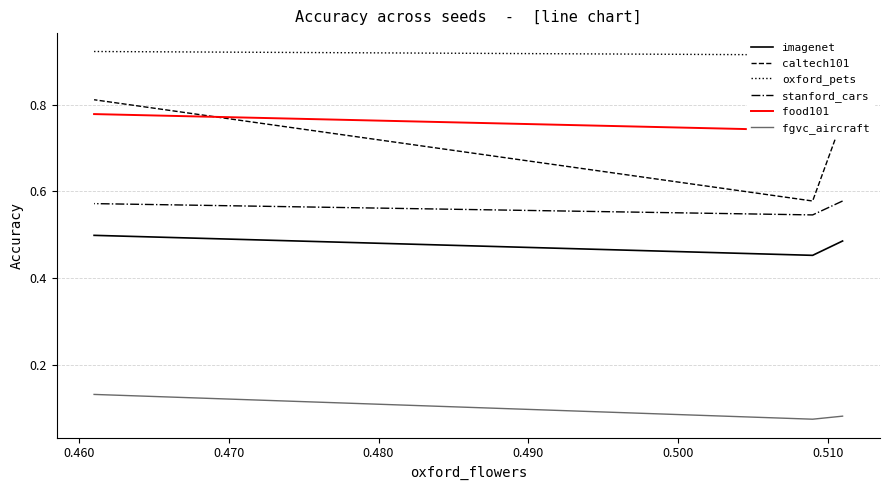

True or false: imagenet has a value of 0.2 at 0.470.

False